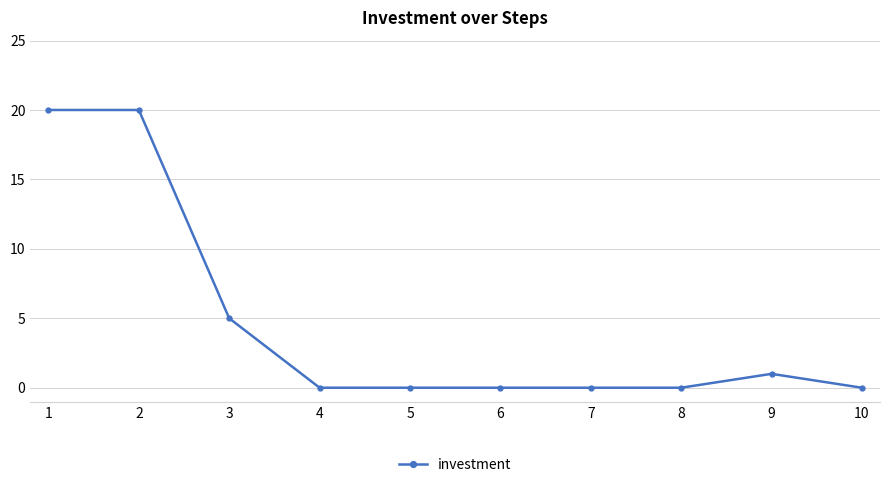

What is the greatest value displayed?

20